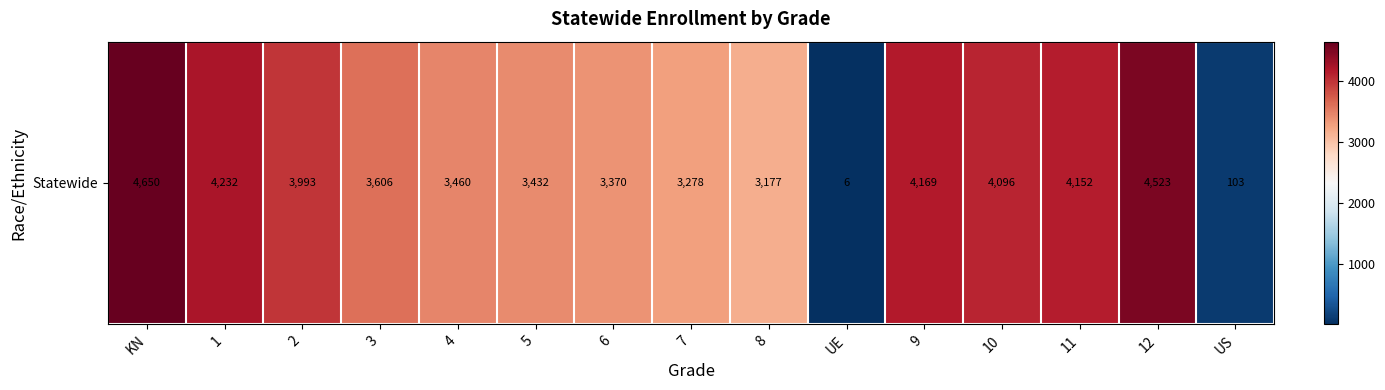

What is the greatest value displayed?

4650